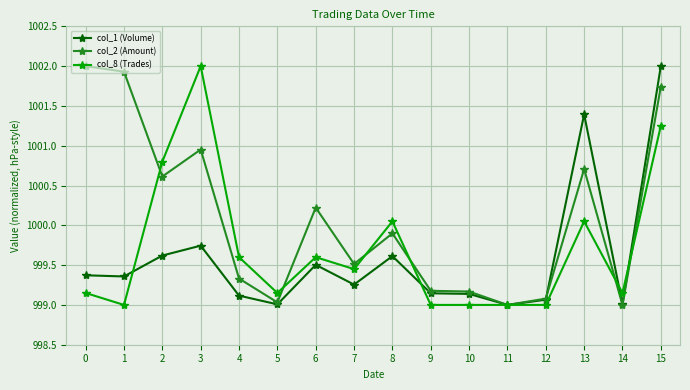

What is the maximum value shown in the chart?

1002.0